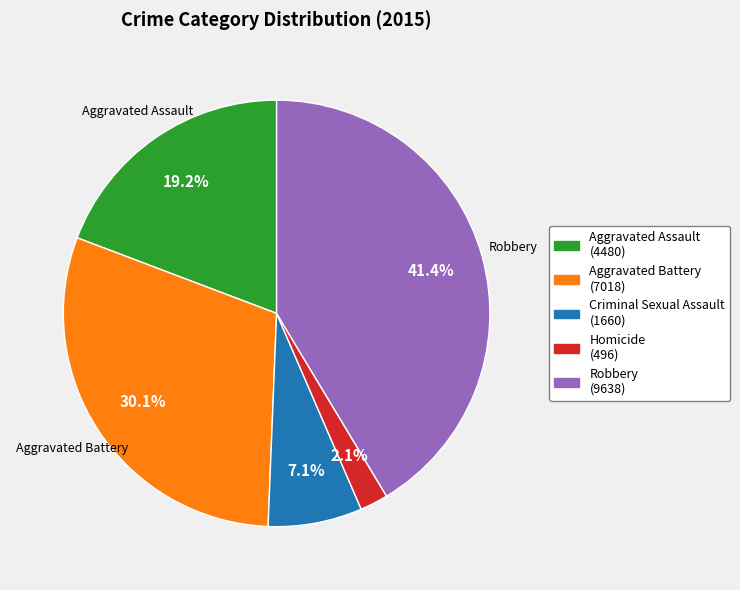

What is the ratio of the value at Aggravated Battery to the value at Criminal Sexual Assault?

4.2